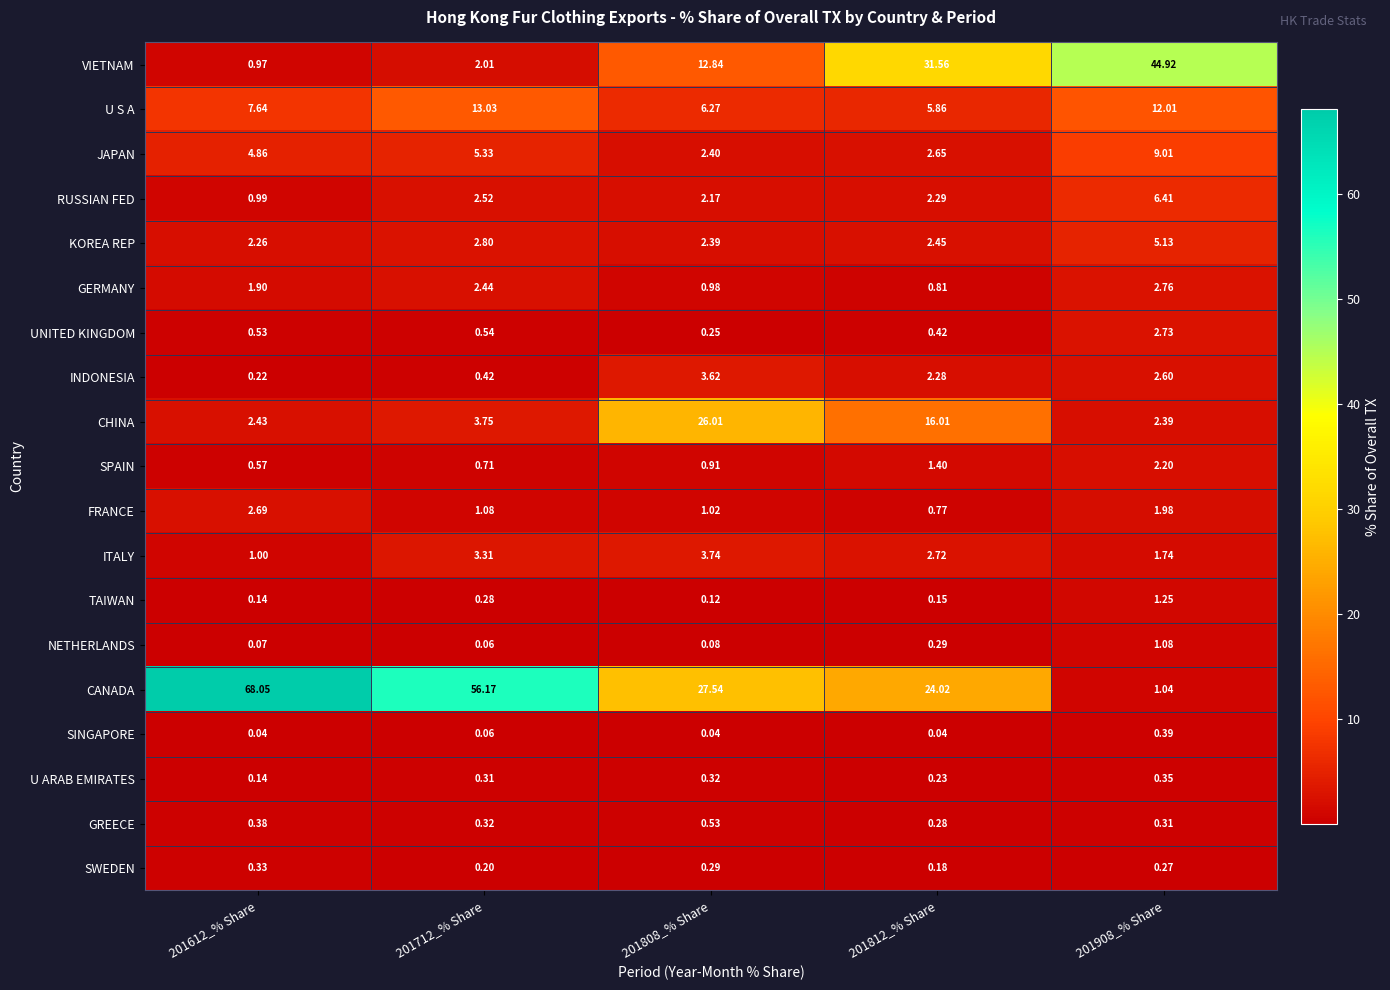

Rank the series by their maximum value, from highest to lowest.

CANADA, VIETNAM, CHINA, U S A, JAPAN, RUSSIAN FED, KOREA REP, ITALY, INDONESIA, GERMANY, UNITED KINGDOM, FRANCE, SPAIN, TAIWAN, NETHERLANDS, GREECE, SINGAPORE, U ARAB EMIRATES, SWEDEN